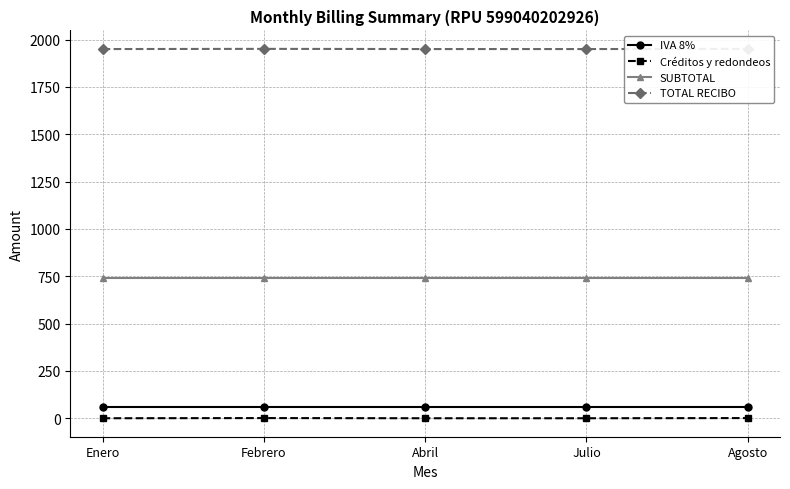

What is the label of the 2nd point from the right?

Julio